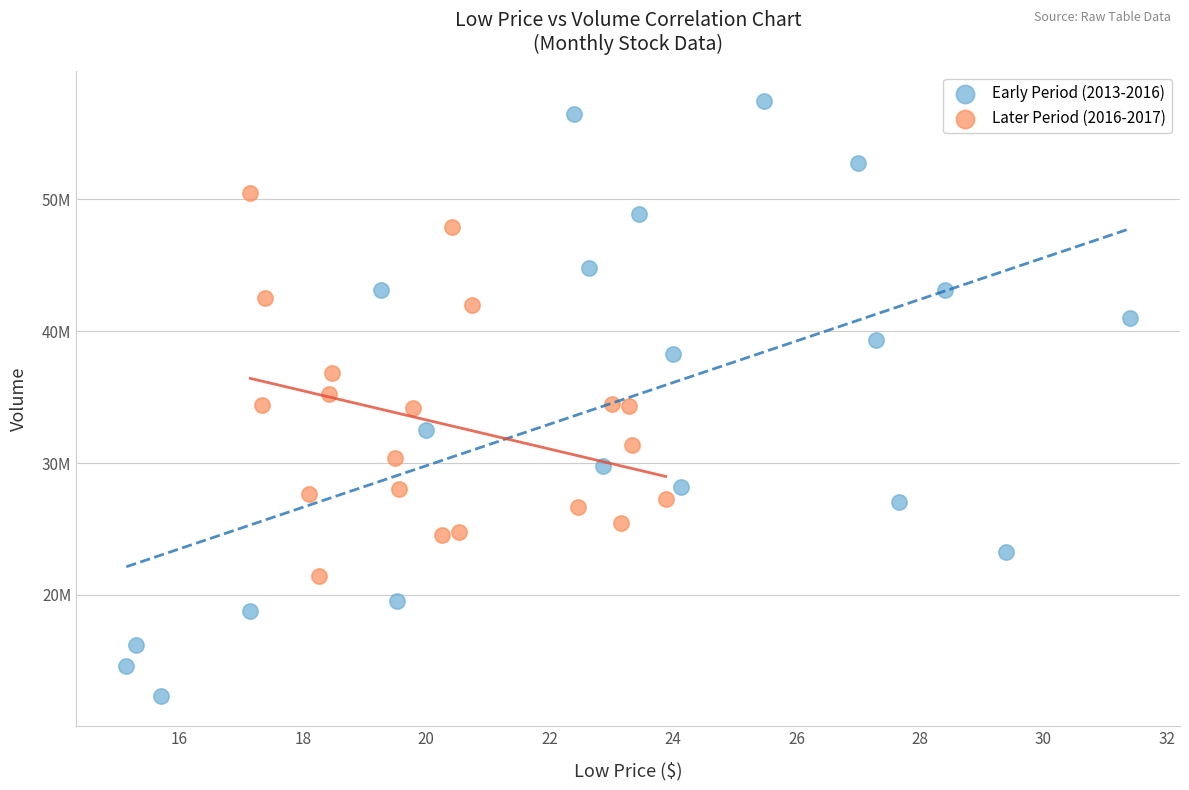

Which series contains the highest Y value?

Early Period (2013-2016)